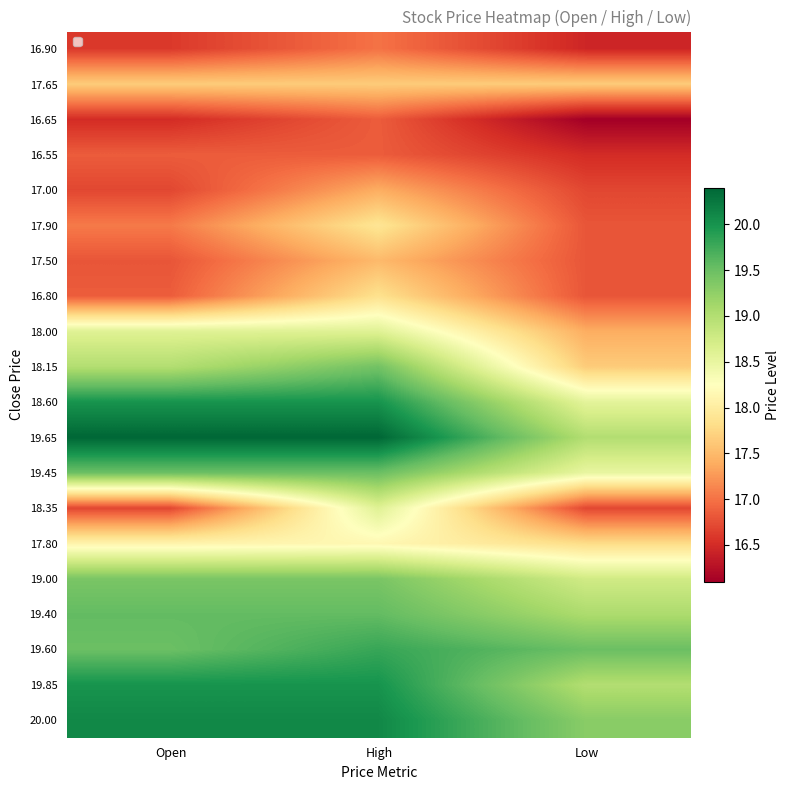

How many distinct data groups are displayed?

20